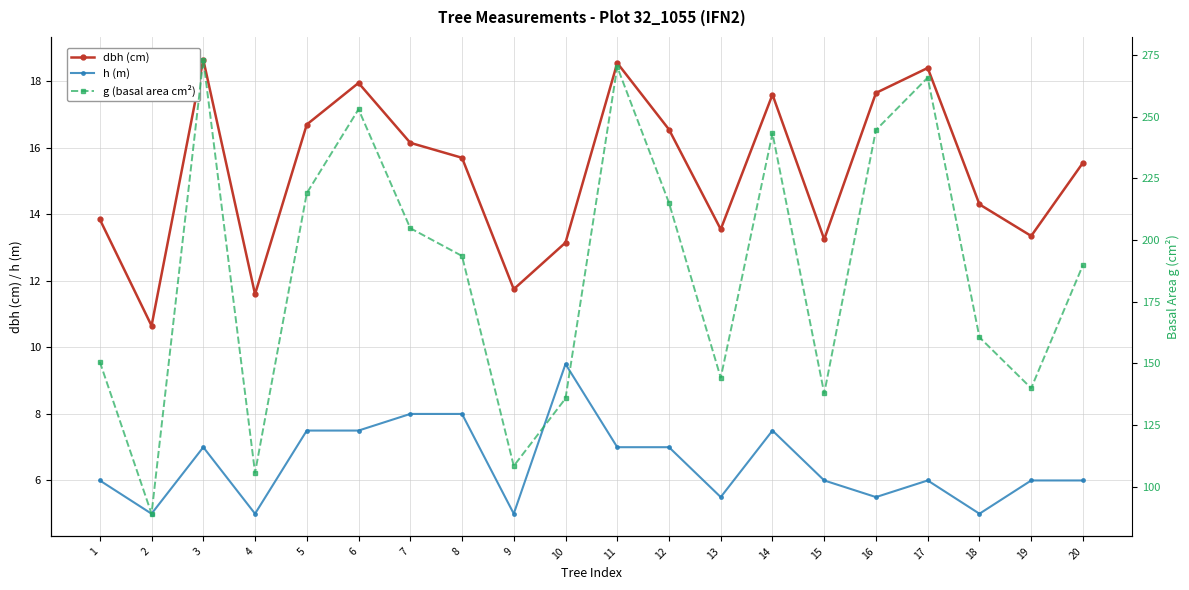

At how many categories does at least one series exceed 44?

20